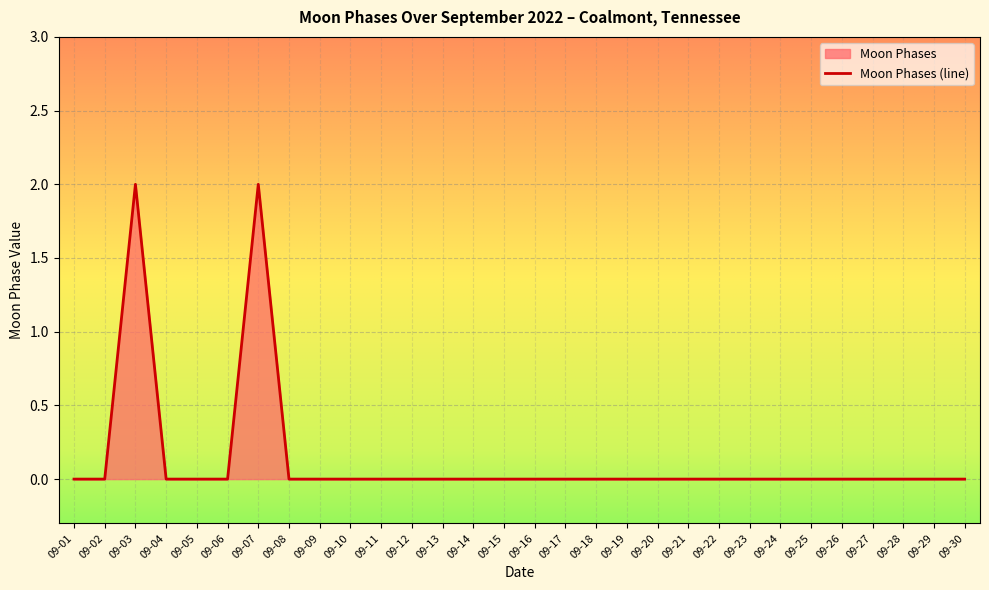

What is the approximate value at 09-03?

2